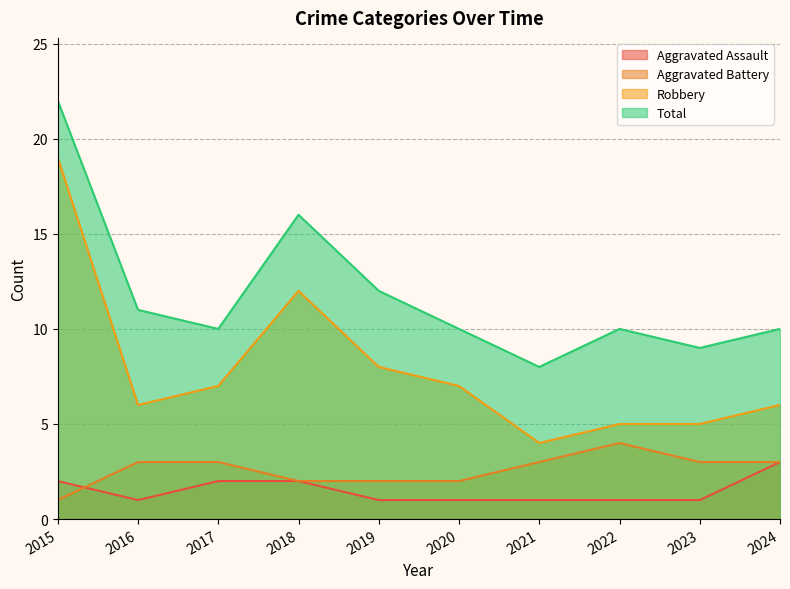

How many data points in Aggravated Battery are less than 3?

4